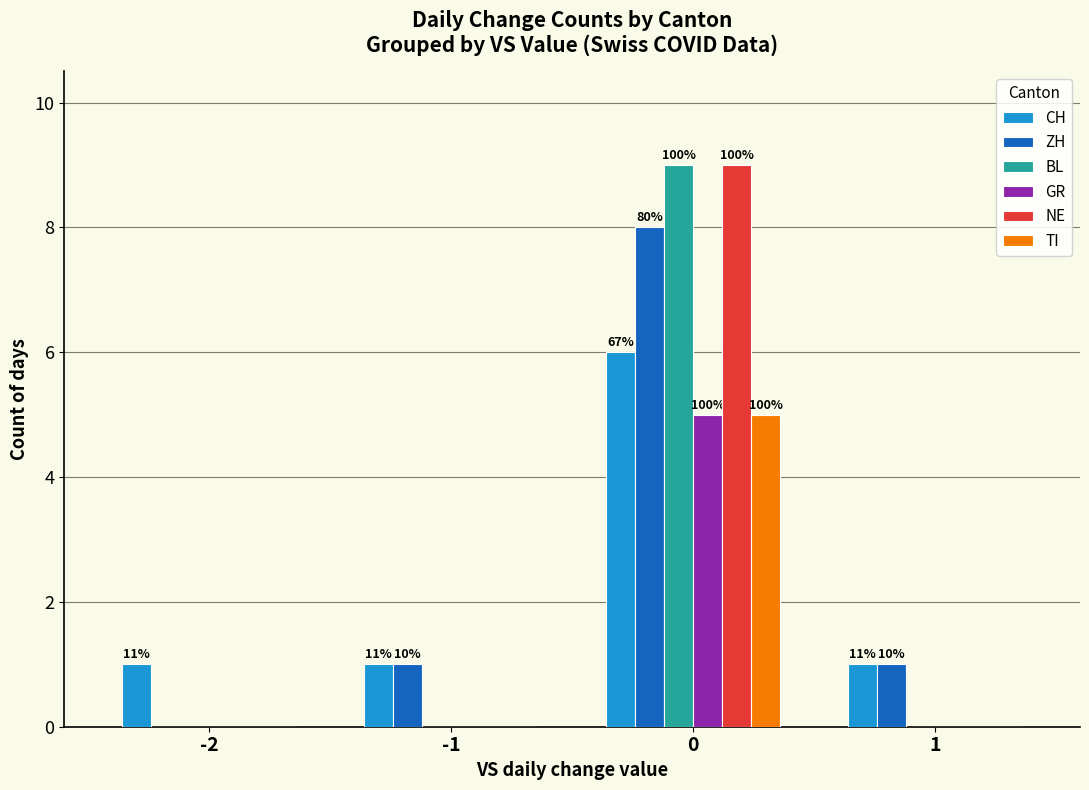

What is the sum of all NE values?

9